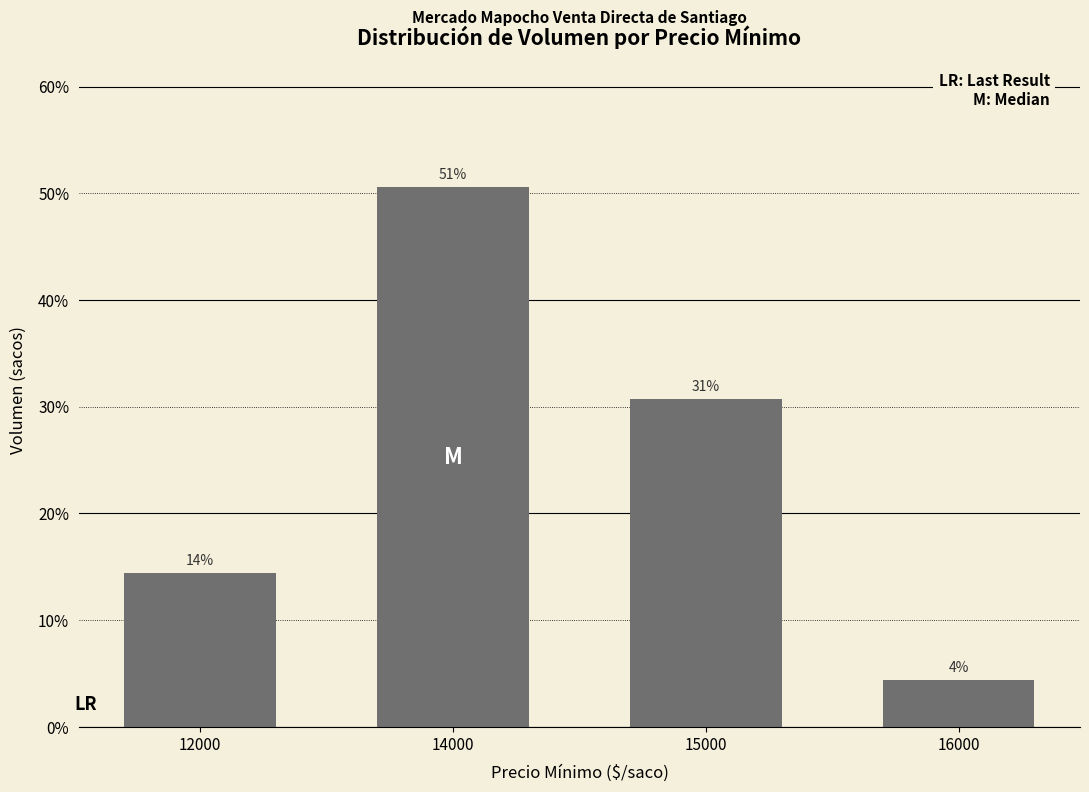

How many data points does each series have?

4